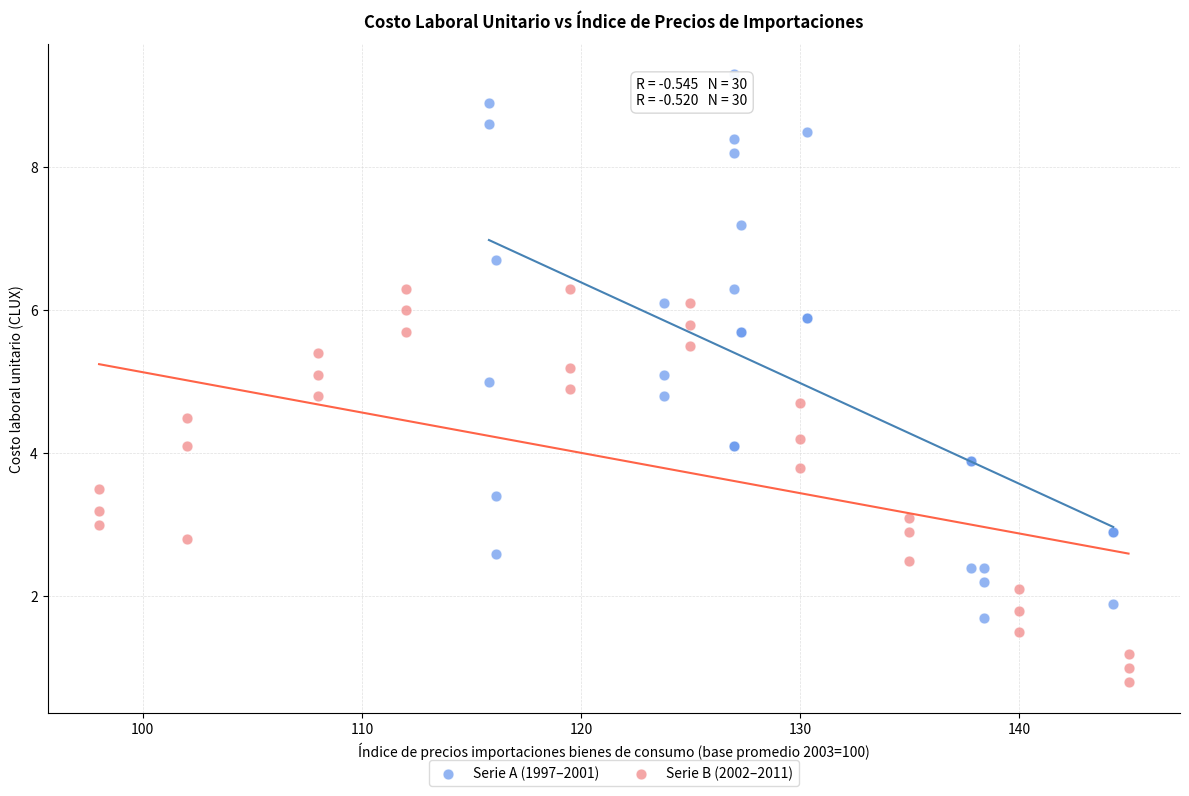

Which series reaches the minimum Y coordinate?

Serie B (2002–2011)